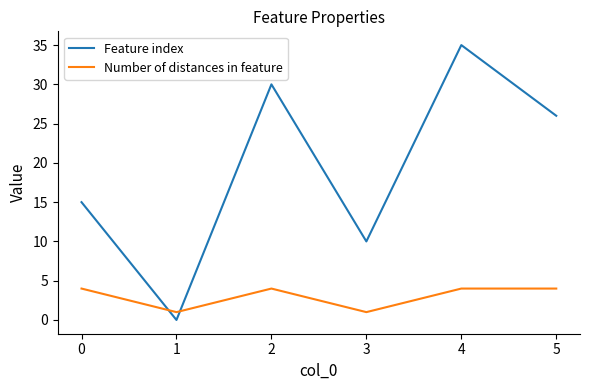

Reading left to right, extract all data points from this chart.

Feature index: 0=15	1=0	2=30	3=10	4=35	5=26
Number of distances in feature: 0=4	1=1	2=4	3=1	4=4	5=4